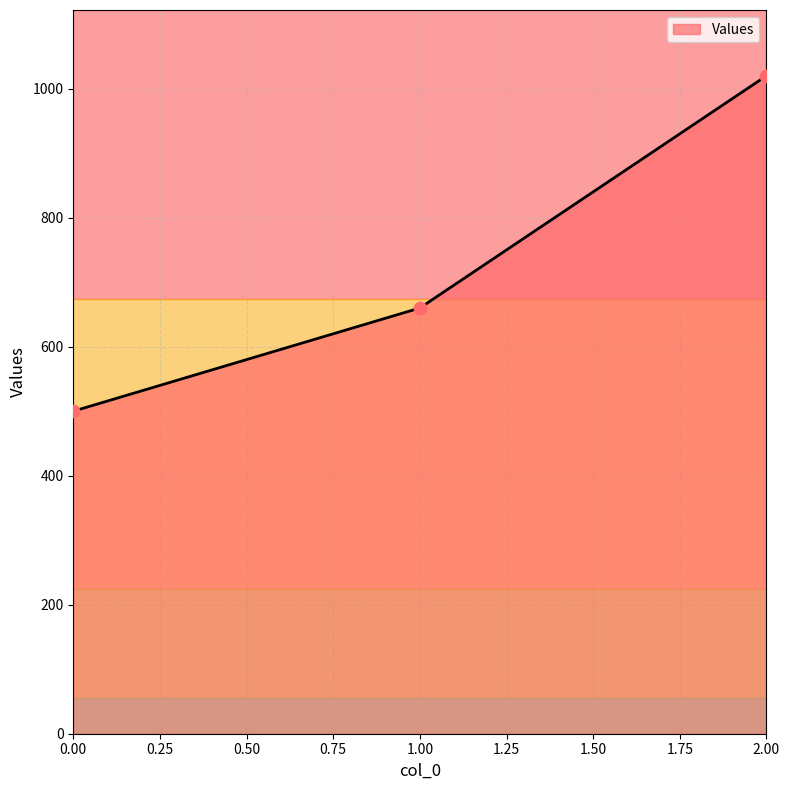

What is the change in value from 0.00 to 1.00?

+160